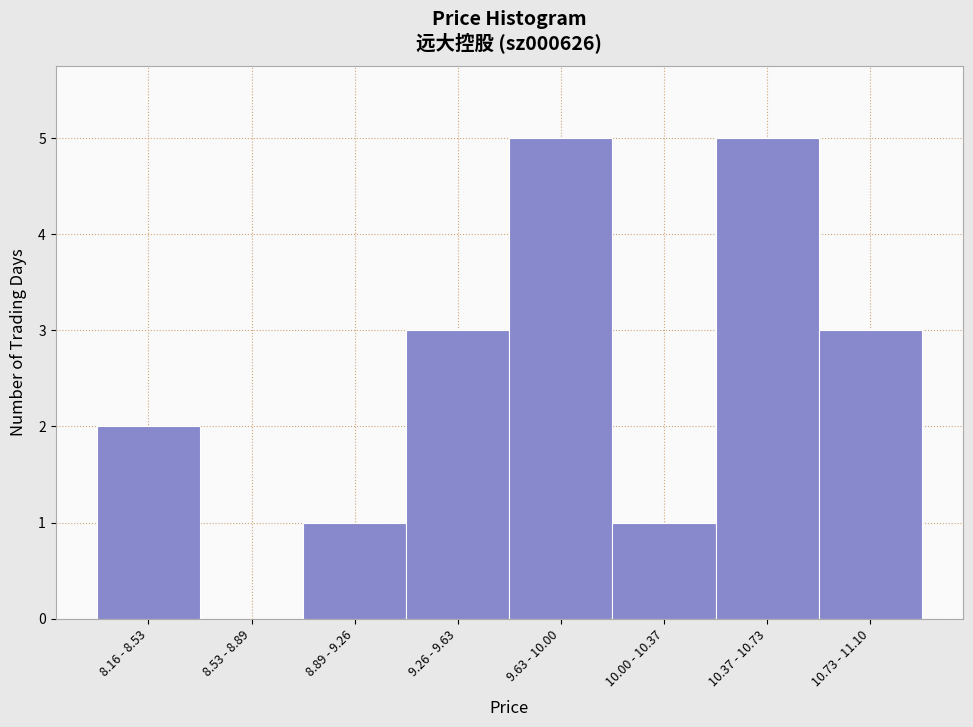

Reading left to right, what are all the values shown in this chart?

8.16 - 8.53=2	8.53 - 8.89=0	8.89 - 9.26=1	9.26 - 9.63=3	9.63 - 10.00=5	10.00 - 10.37=1	10.37 - 10.73=5	10.73 - 11.10=3